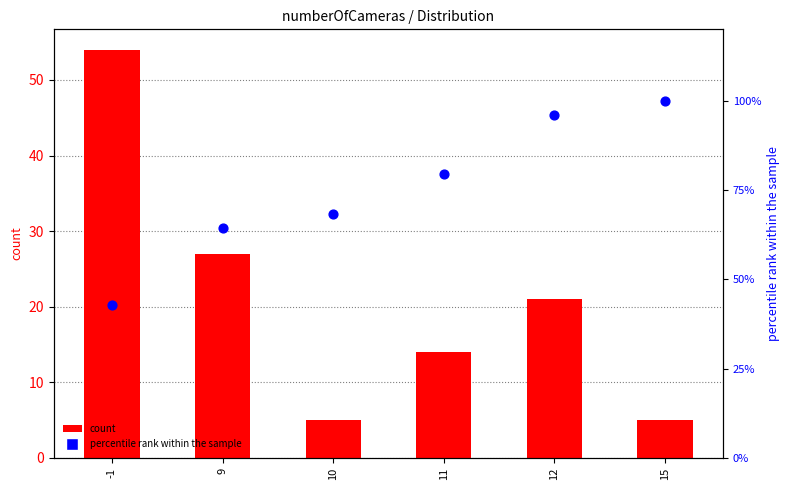

Which series contains the highest Y value?

percentile rank